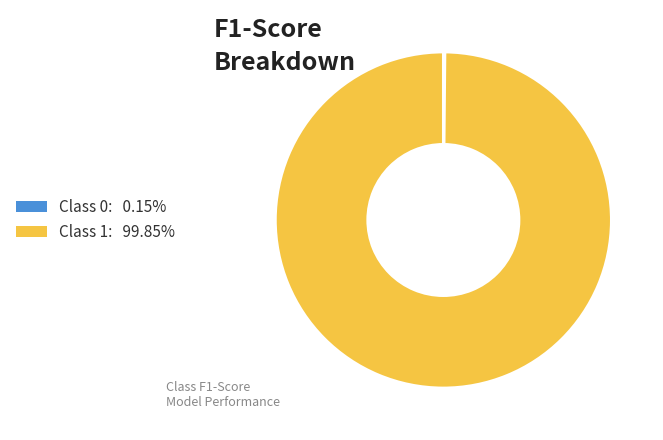

Is there any slice that represents more than half of the pie?

Yes